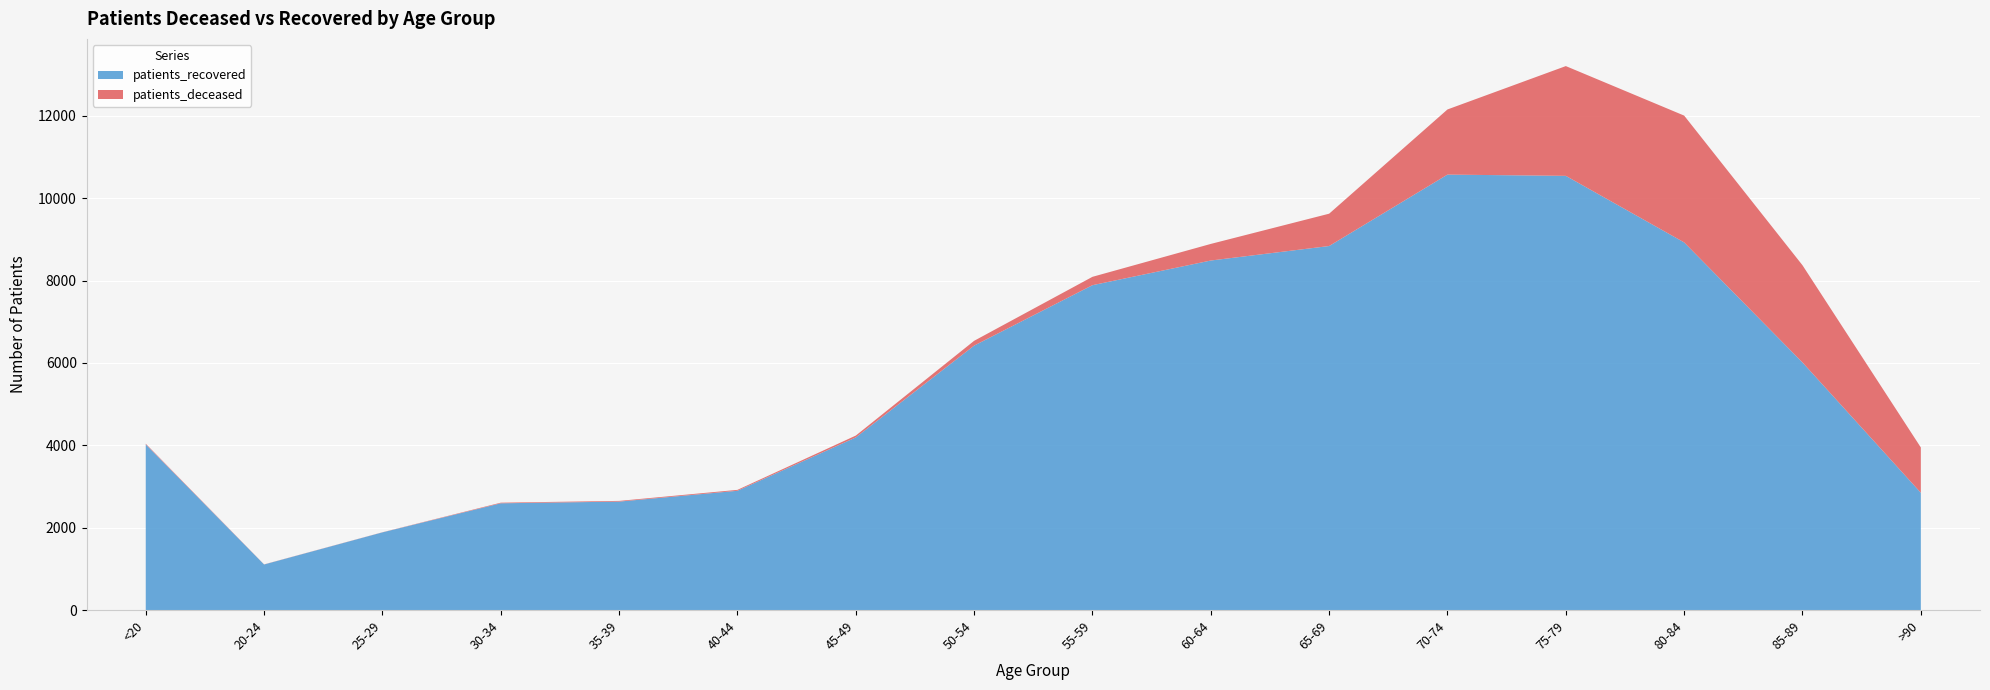

Reading left to right, transcribe all the data shown in this chart.

patients_deceased: <20=16	20-24=3	25-29=3	30-34=15	35-39=17	40-44=22	45-49=45	50-54=116	55-59=203	60-64=403	65-69=785	70-74=1582	75-79=2665	80-84=3079	85-89=2360	>90=1100
patients_recovered: <20=4024	20-24=1107	25-29=1887	30-34=2593	35-39=2634	40-44=2897	45-49=4192	50-54=6422	55-59=7889	60-64=8488	65-69=8840	70-74=10574	75-79=10544	80-84=8928	85-89=6013	>90=2849